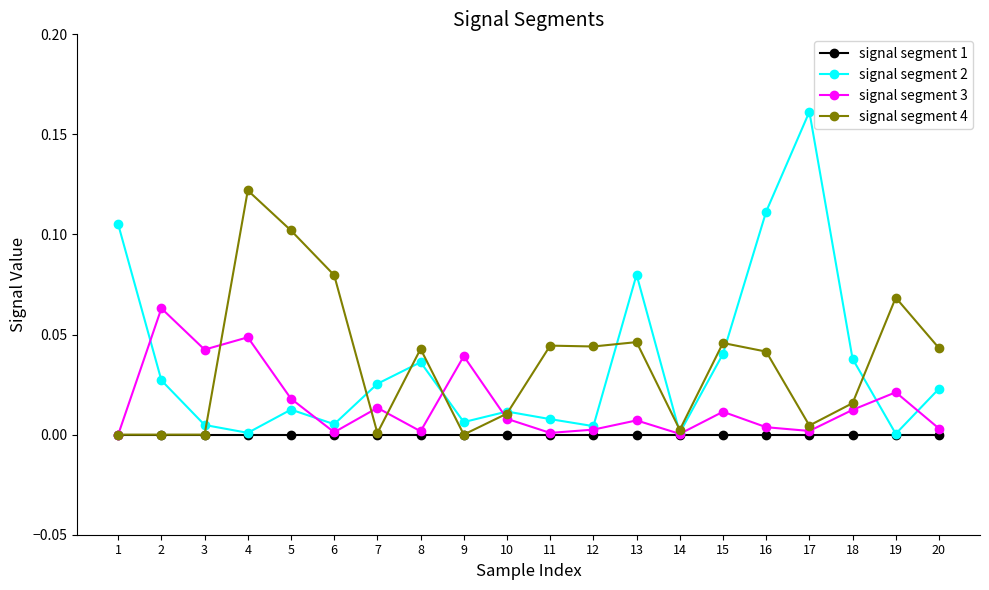

True or false: signal segment 3 has more than 2 points higher than both neighbors.

True